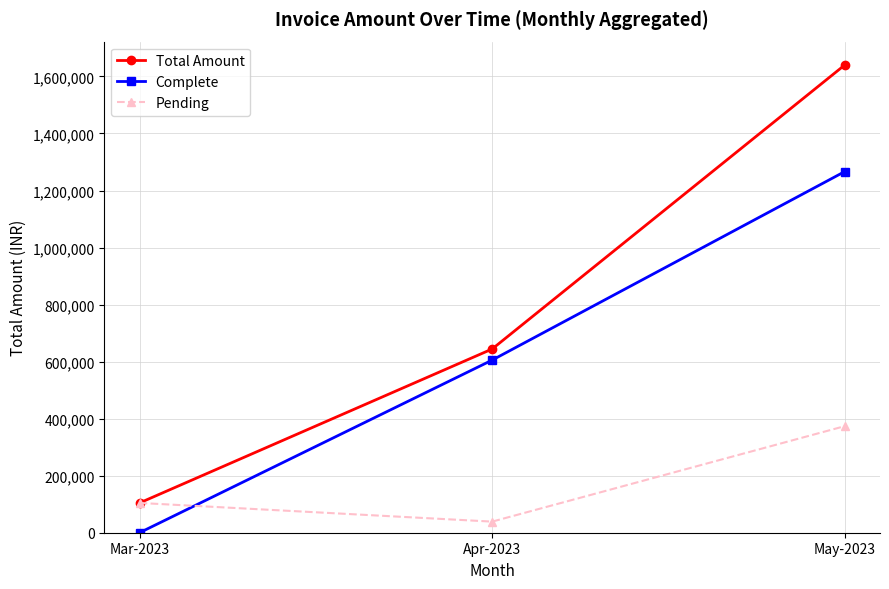

What are all the series names shown in the legend?

Total Amount, Complete, Pending